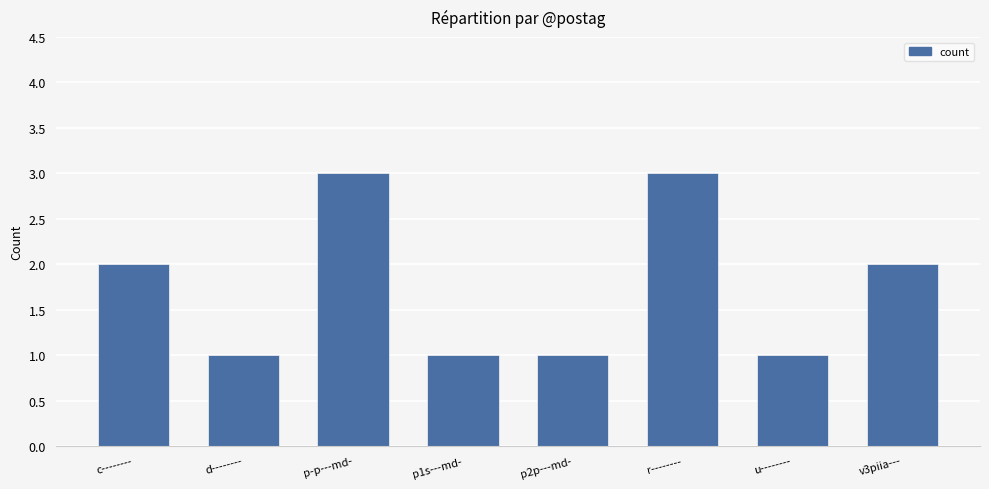

Count the number of categories in the chart.

8